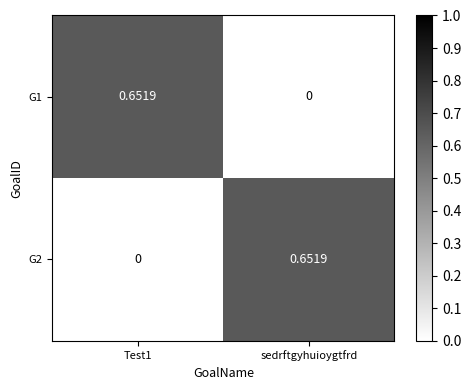

Is the value of G1 at Test1 greater than the value of G2 at Test1?

Yes